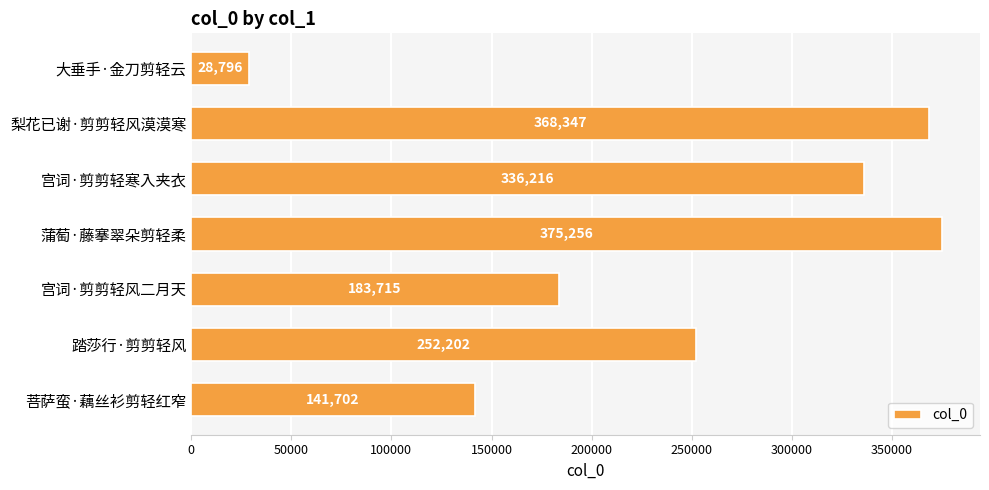

List the labels in order of value, smallest first.

大垂手·金刀剪轻云, 菩萨蛮·藕丝衫剪轻红窄, 宫词·剪剪轻风二月天, 踏莎行·剪剪轻风, 宫词·剪剪轻寒入夹衣, 梨花已谢·剪剪轻风漠漠寒, 蒲萄·藤搴翠朵剪轻柔